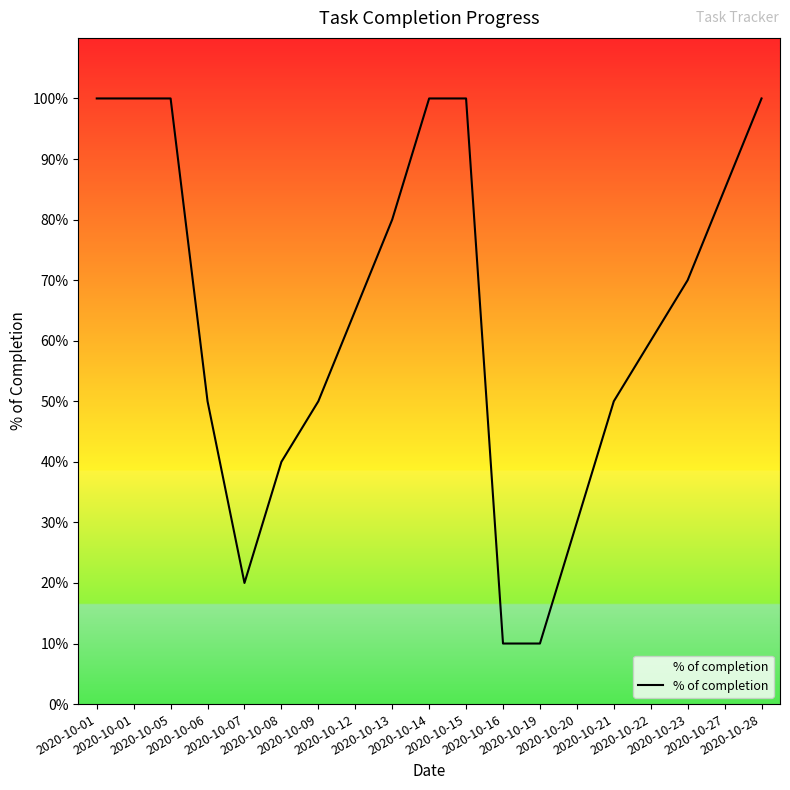

Rank the categories by value from lowest to highest.

2020-10-16, 2020-10-19, 2020-10-07, 2020-10-20, 2020-10-08, 2020-10-06, 2020-10-09, 2020-10-21, 2020-10-22, 2020-10-12, 2020-10-23, 2020-10-13, 2020-10-27, 2020-10-01, 2020-10-01, 2020-10-05, 2020-10-14, 2020-10-15, 2020-10-28